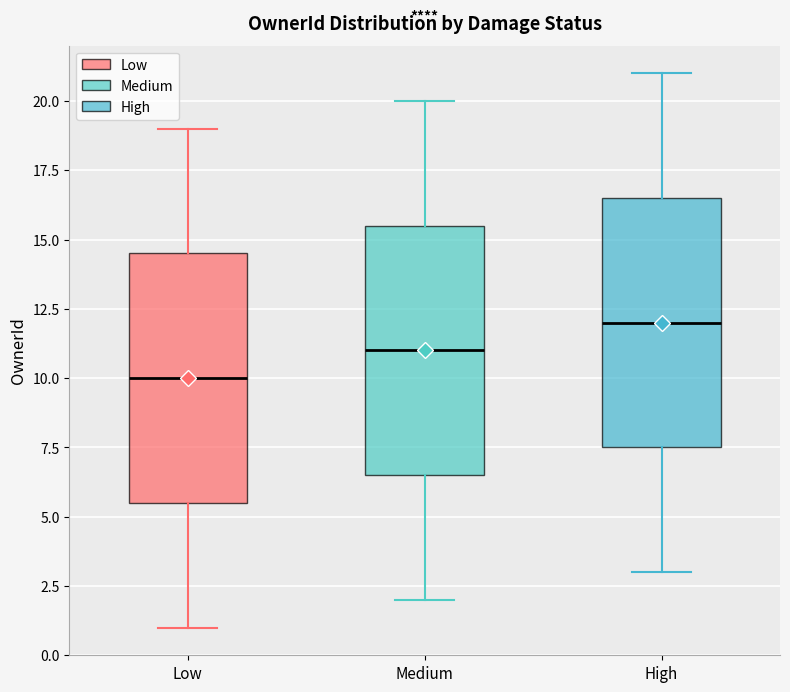

Reading left to right, read every box against the y-axis: the position of its median line, the range the box covers, and the ends of its whiskers. The values are not printed on the chart, so give them approximately, as read against the axis.

Low: median 10.0, box 5.5 to 14.5, whiskers 1.0 to 19.0
Medium: median 11.0, box 6.5 to 15.5, whiskers 2.0 to 20.0
High: median 12.0, box 7.5 to 16.5, whiskers 3.0 to 21.0